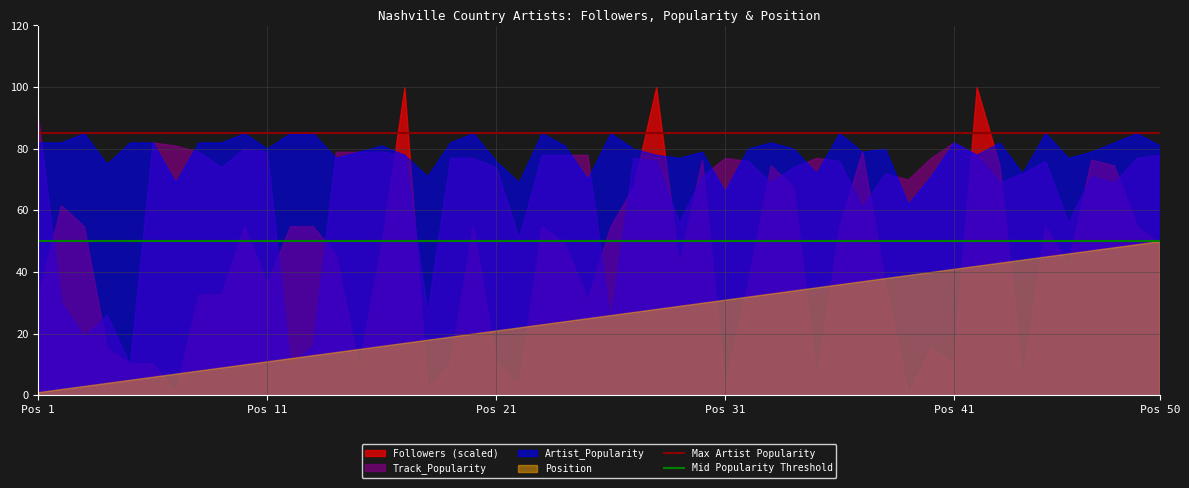

What is the difference between the highest and lowest values at Pos 1?

89.0